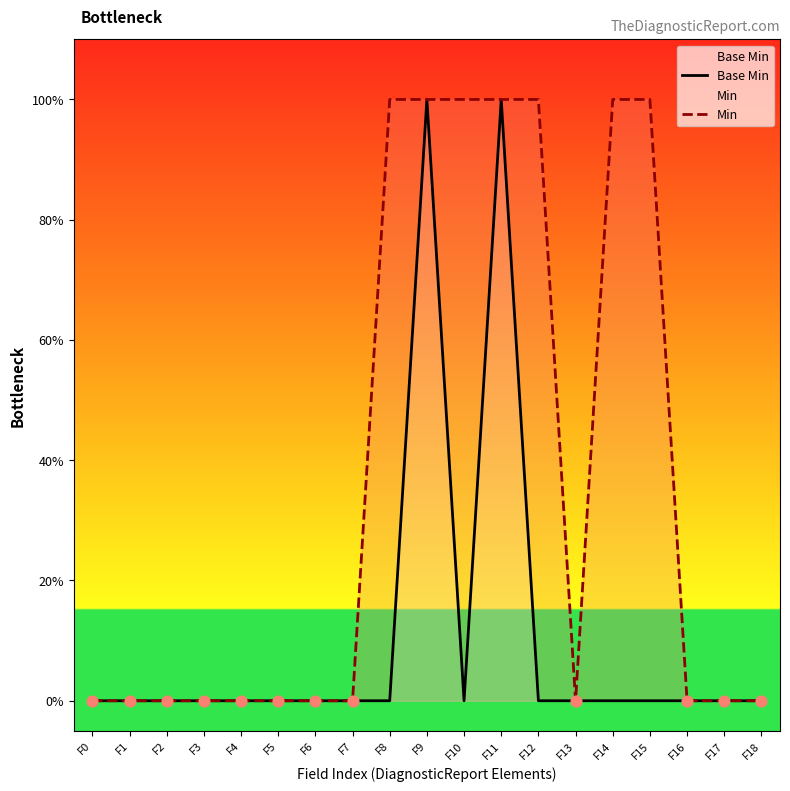

At how many categories does at least one series exceed 0?

7